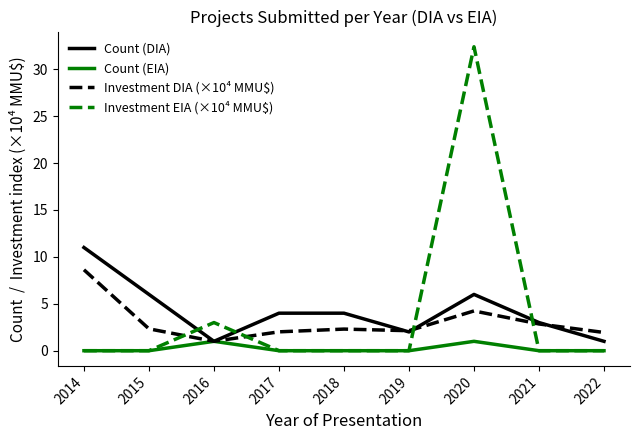

The value of Count (EIA) at 2017 is 0.0. True or false?

True